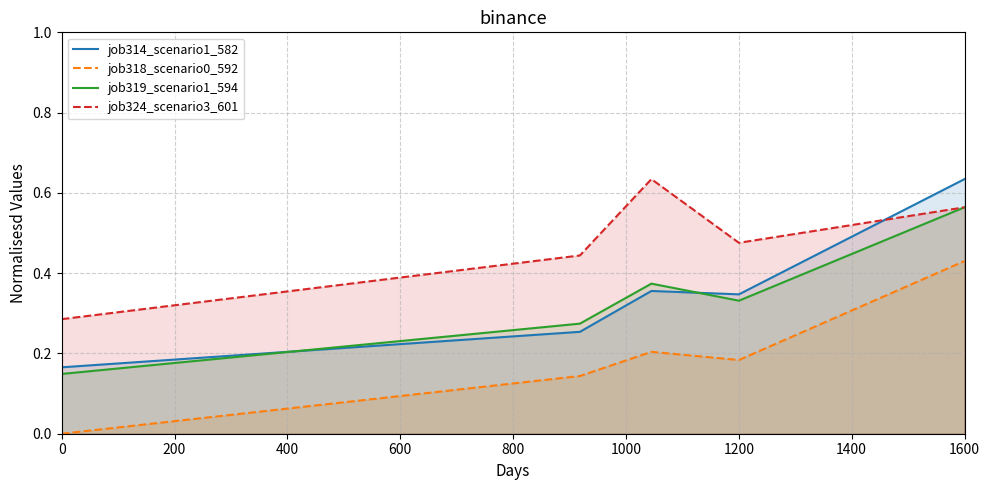

True or false: job319_scenario1_594 and job318_scenario0_592 cross at least once.

False